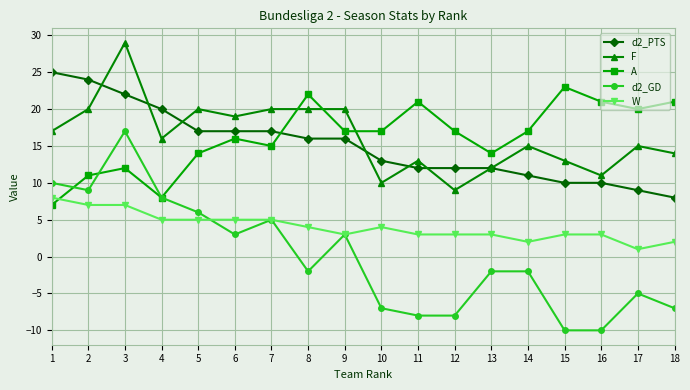

True or false: F and d2_GD intersect in this chart.

False